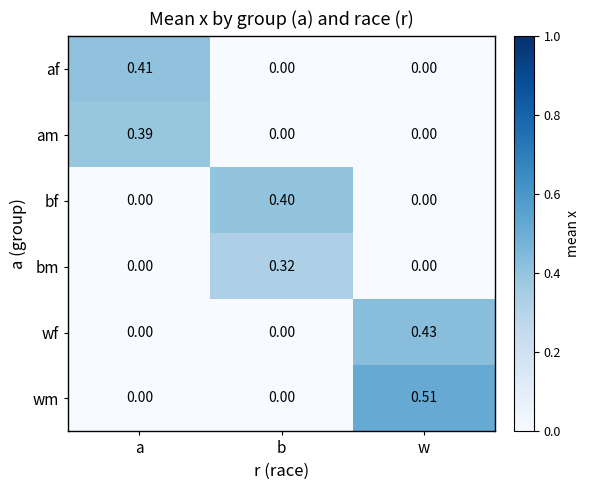

Rank the series by their maximum value, from highest to lowest.

wm, wf, af, bf, am, bm